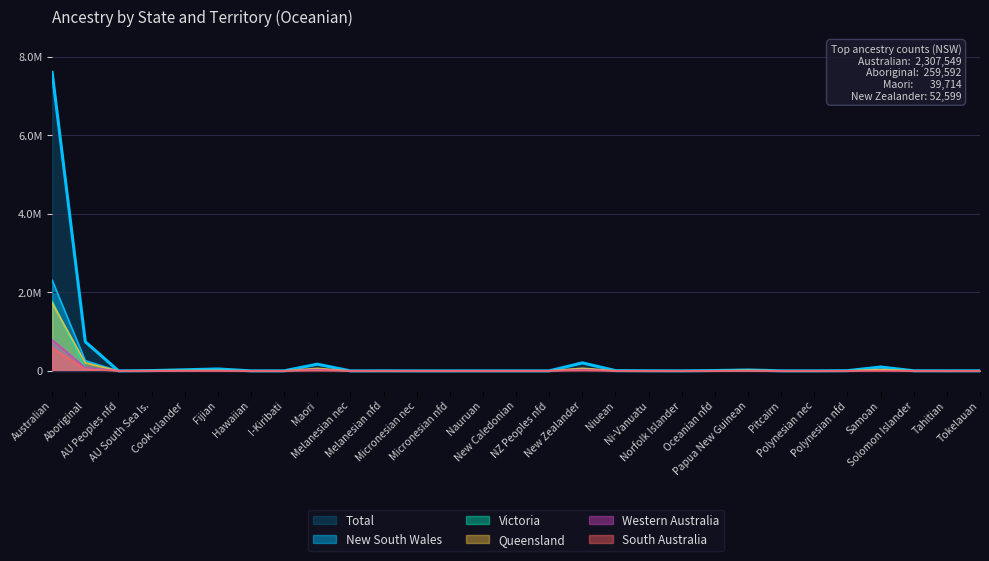

At how many categories does at least one series exceed 2247210?

1